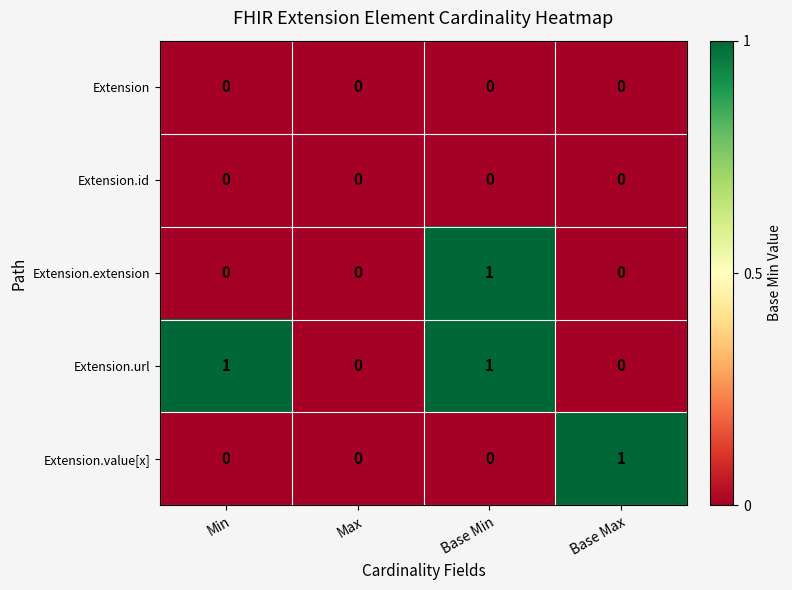

At which category is the sum across all series the highest?

Base Min